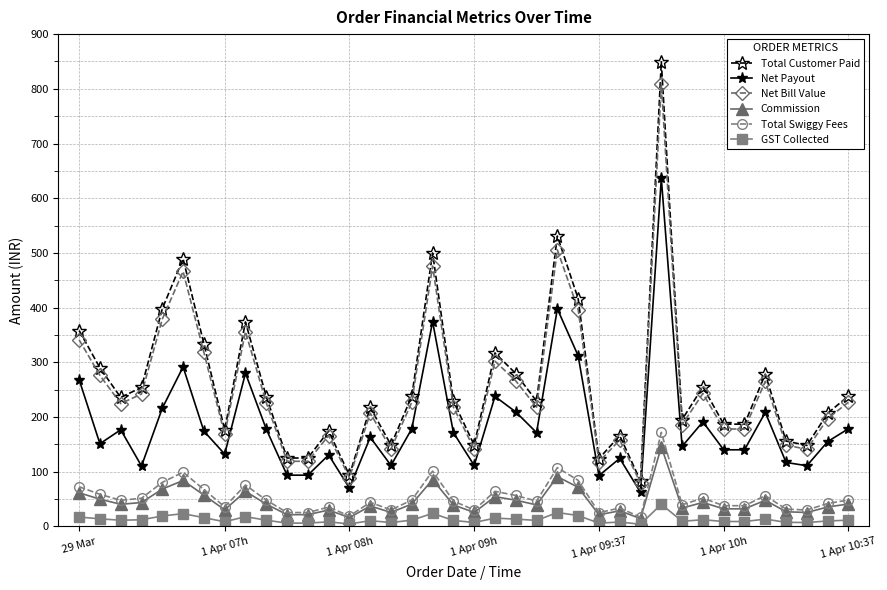

What is the value of the Total Swiggy Fees point at the 8th from the left?

35.7